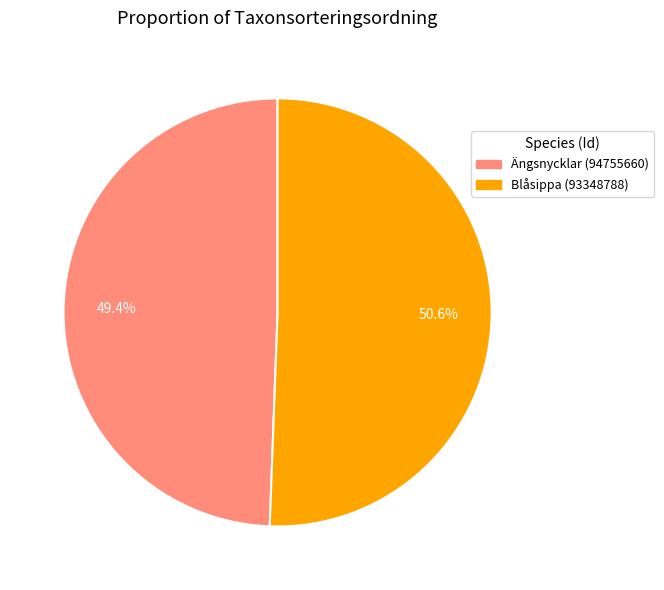

How many segments does this pie chart have?

2